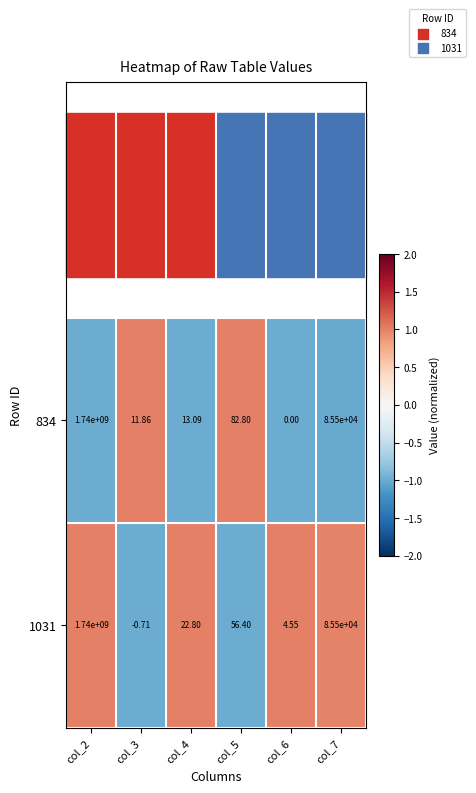

Is the value of 834 at col_2 greater than the value of 1031 at col_7?

Yes